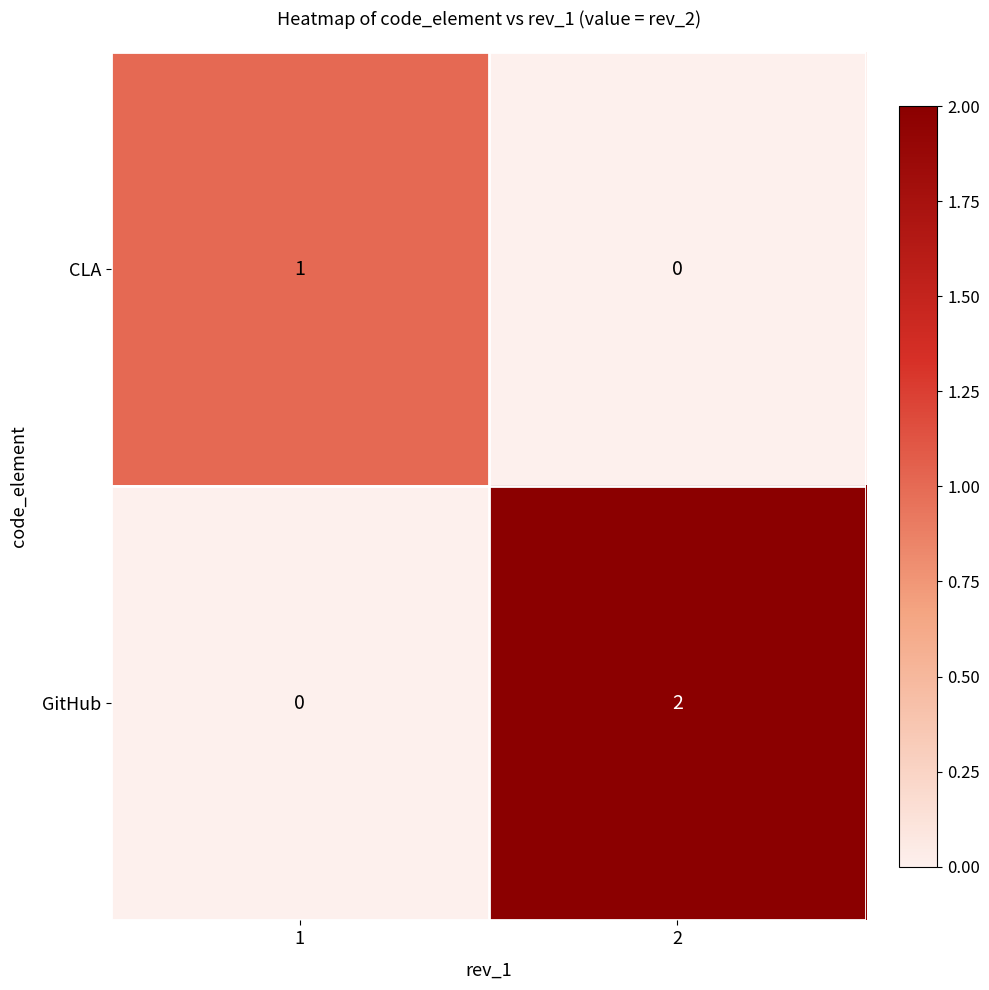

Which series has the largest total across all categories?

GitHub